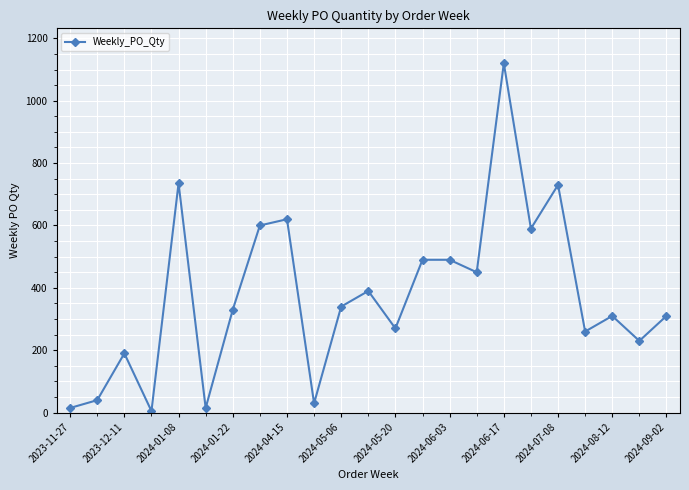

True or false: there are more than 1 points higher than both neighbors.

True